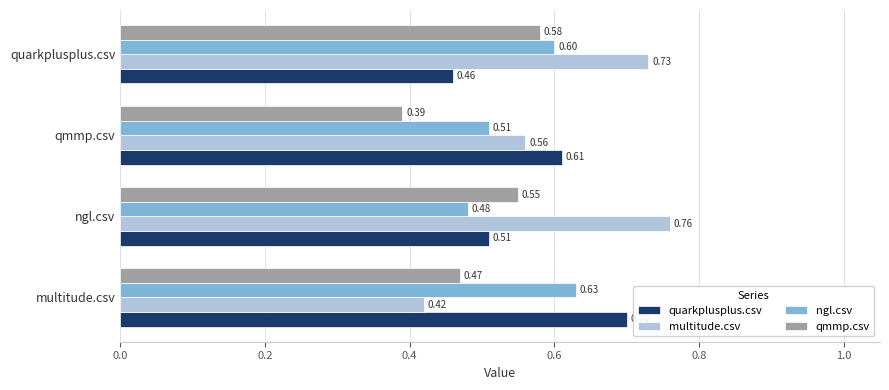

At which label is multitude.csv closest to 0?

multitude.csv